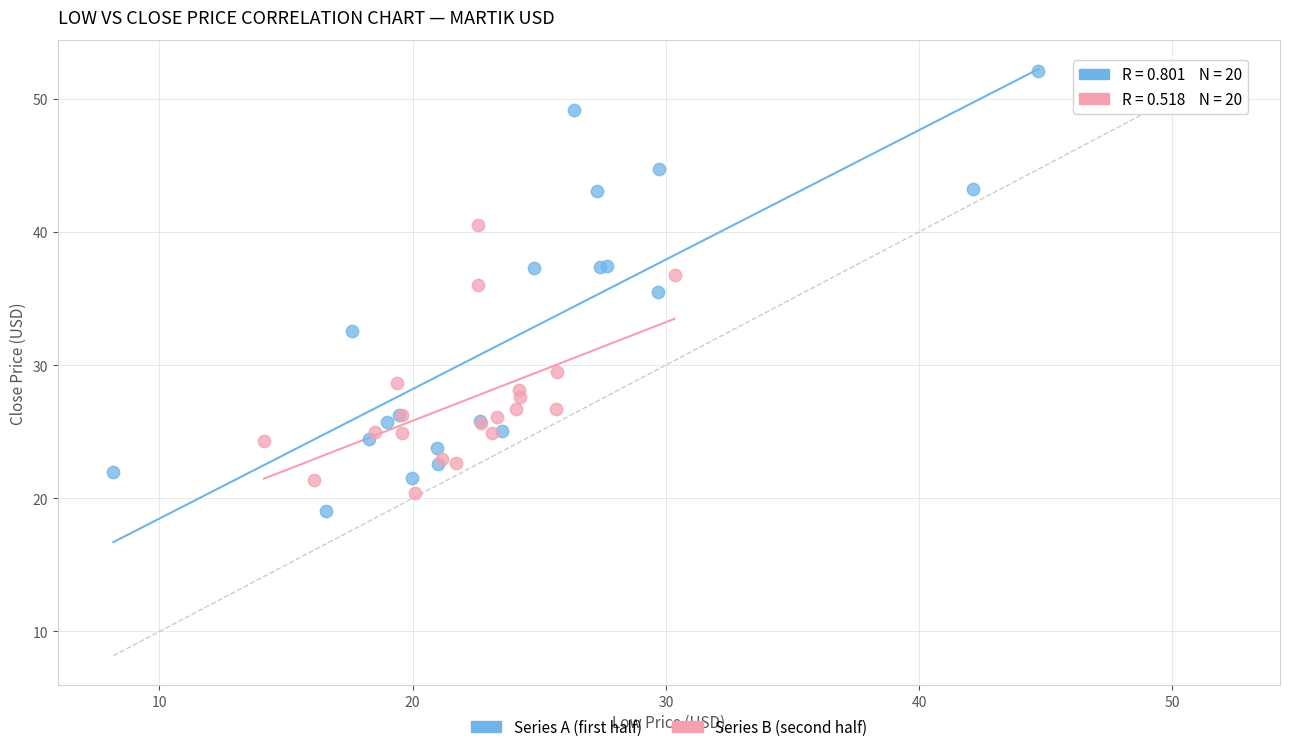

What are all the series names shown in the legend?

Series A (first half), Series B (second half)